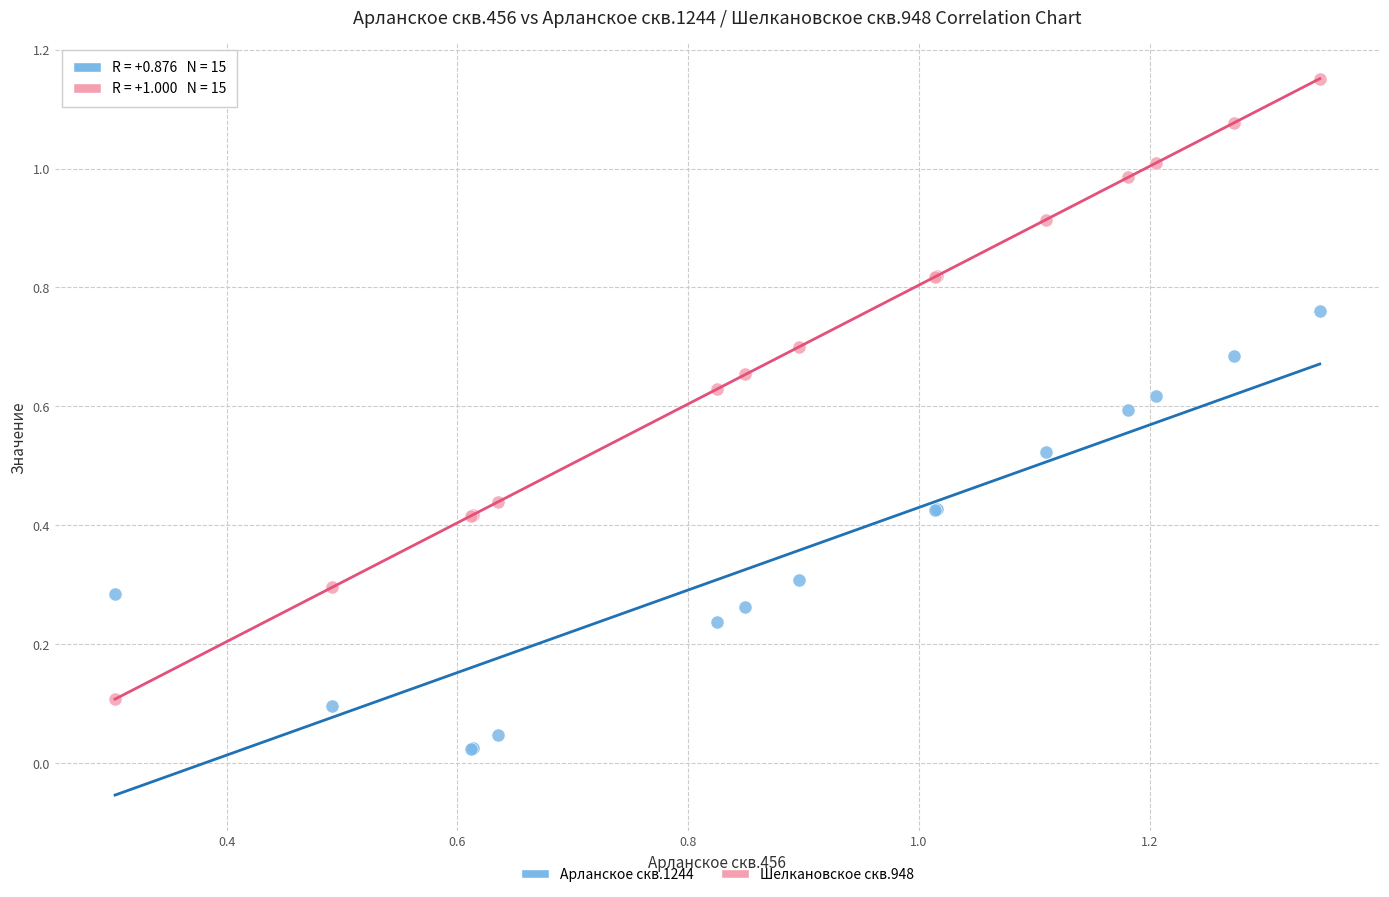

Which series contains the highest Y value?

Шелкановское скв.948